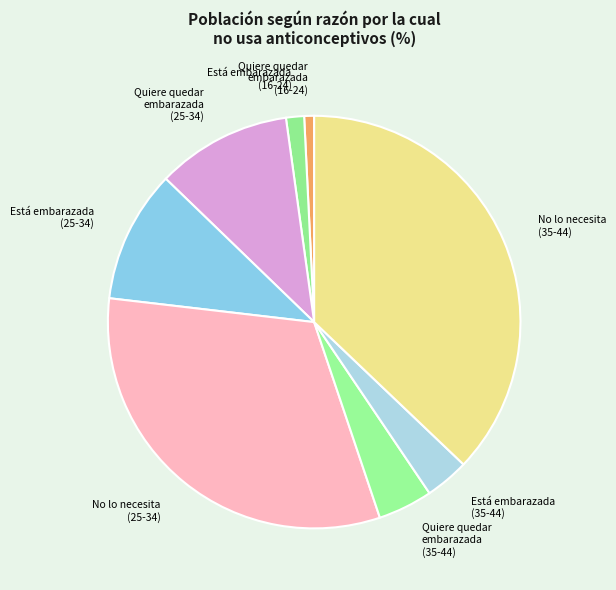

Approximately how many times larger is the value at Quiere quedar embarazada (25-34) compared to Está embarazada (35-44)?

3.1